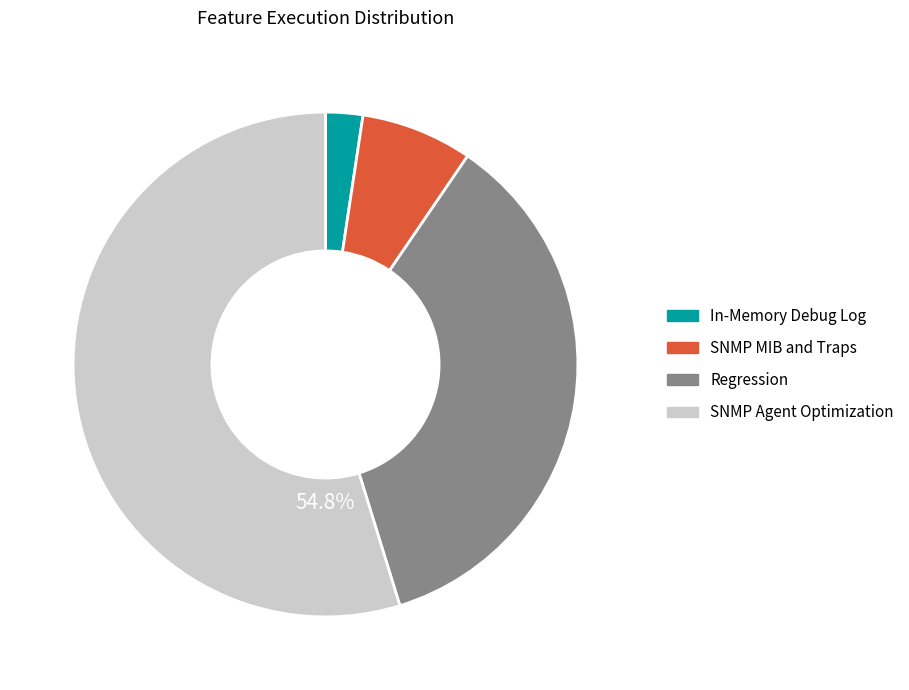

Does Regression account for over 50% of the chart?

No